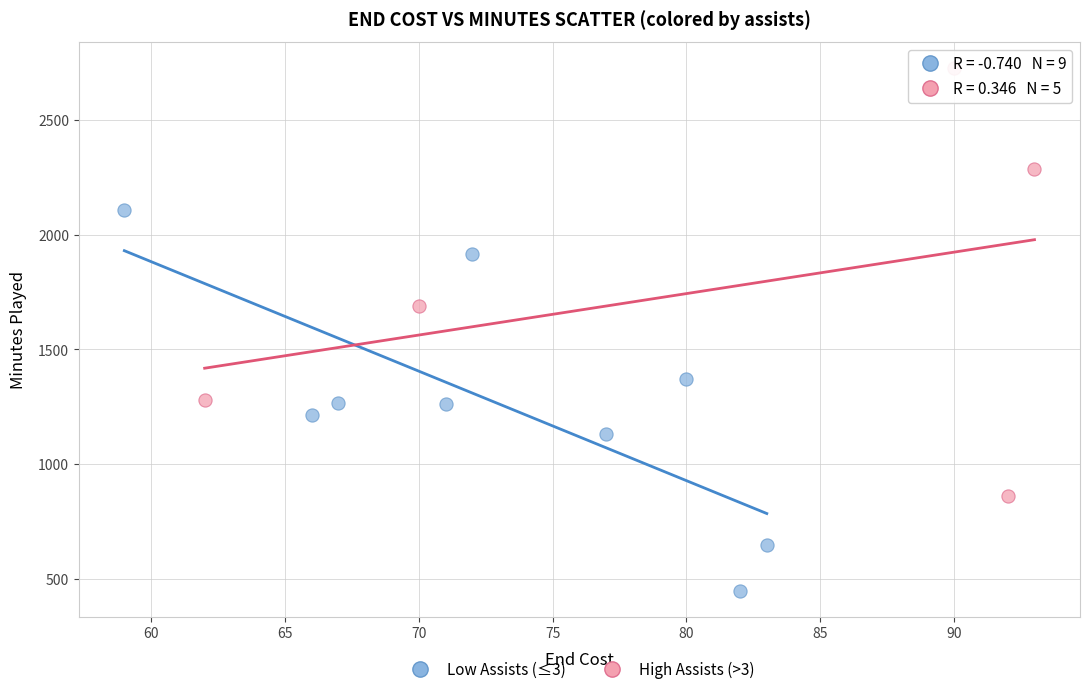

Which series reaches the minimum Y coordinate?

Low Assists (≤3)